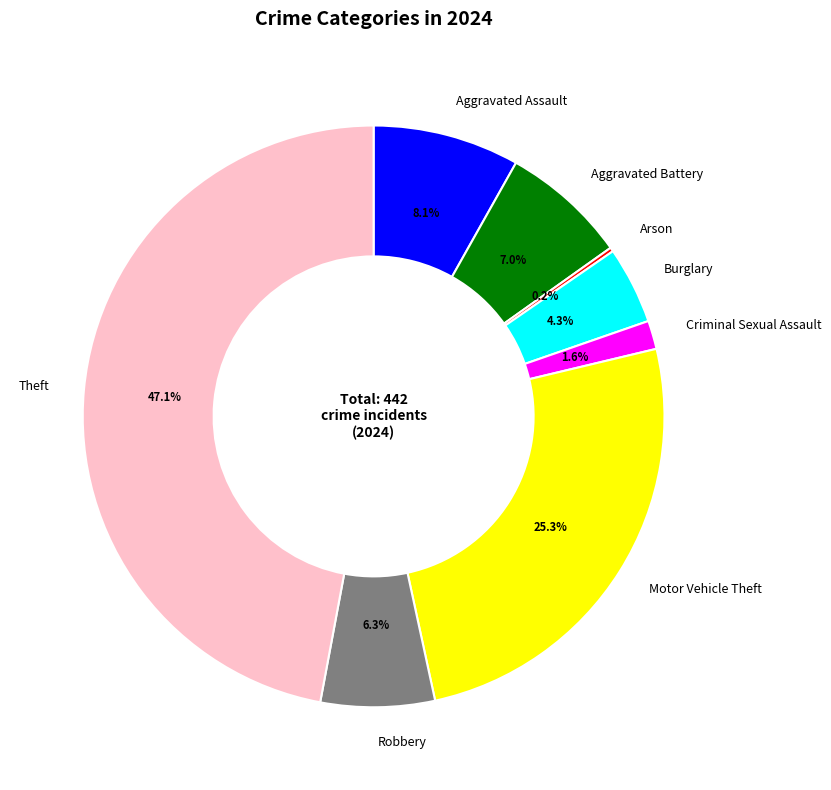

To the nearest percent, what is the difference between the largest and smallest slice percentages?

47%